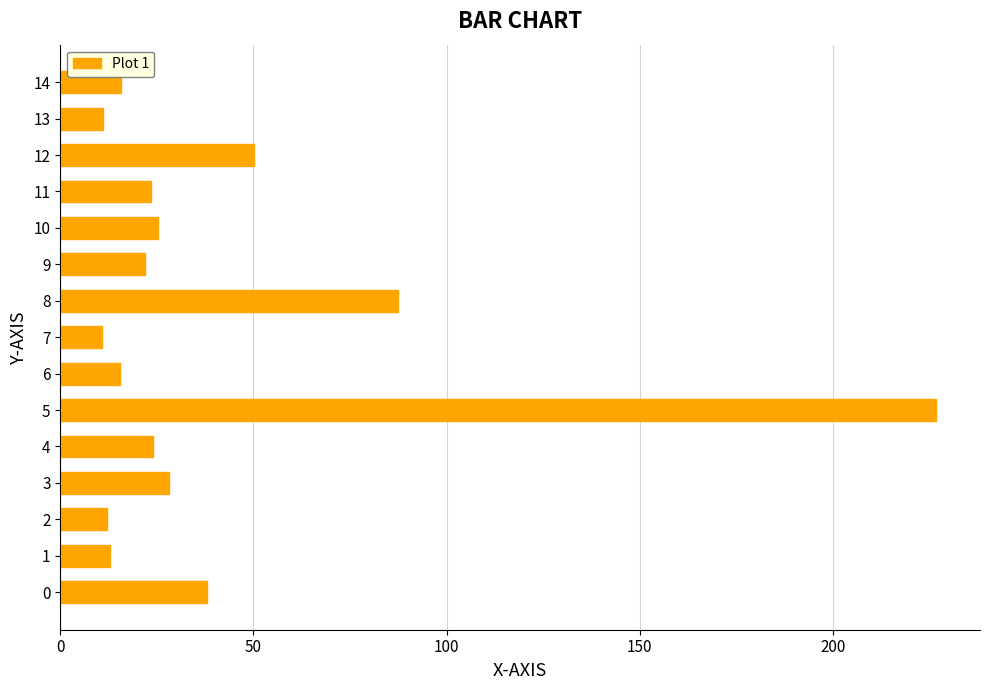

Which label corresponds to the largest value in the chart?

5